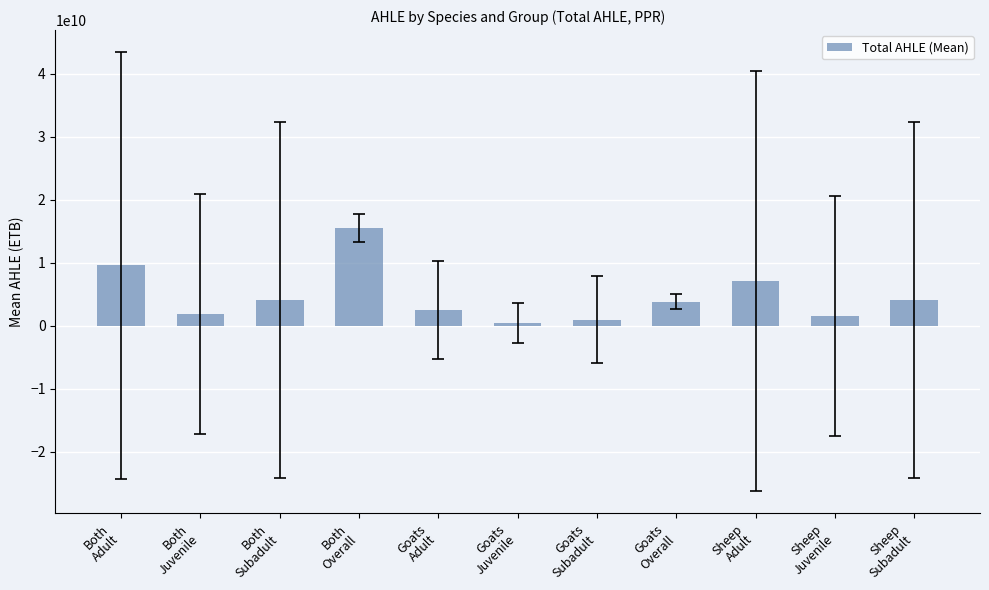

What value does the data have at Both
Overall?

15497086176.0